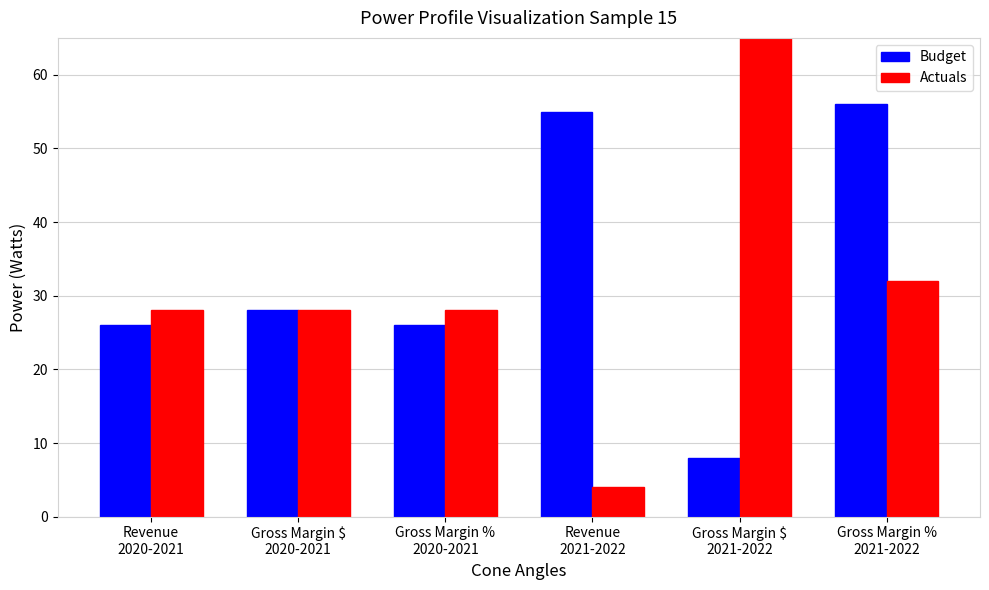

At which label is Budget closest to 32?

Gross Margin $
2020-2021